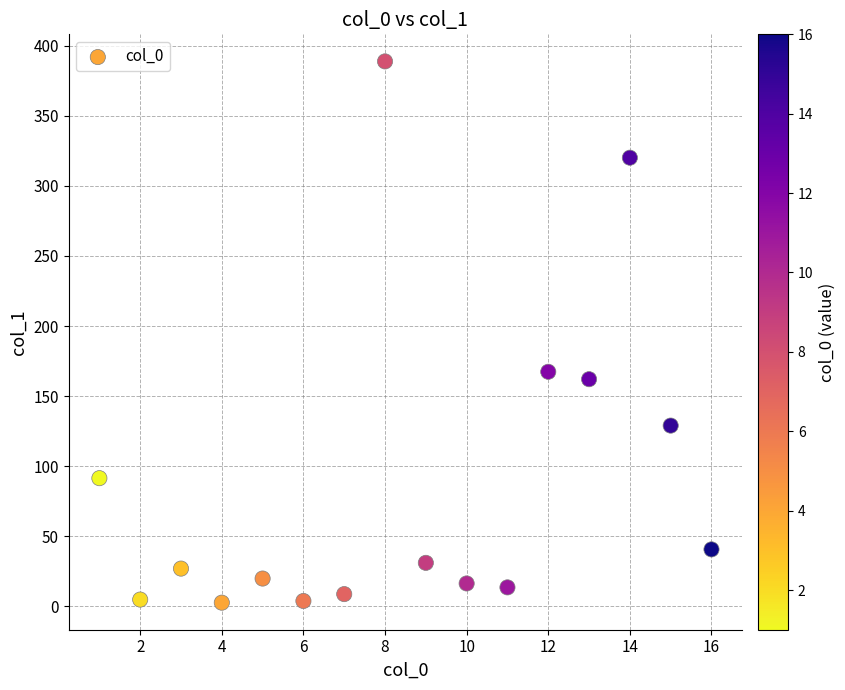

What Y value in the scatter plot is closest to 195?

167.4